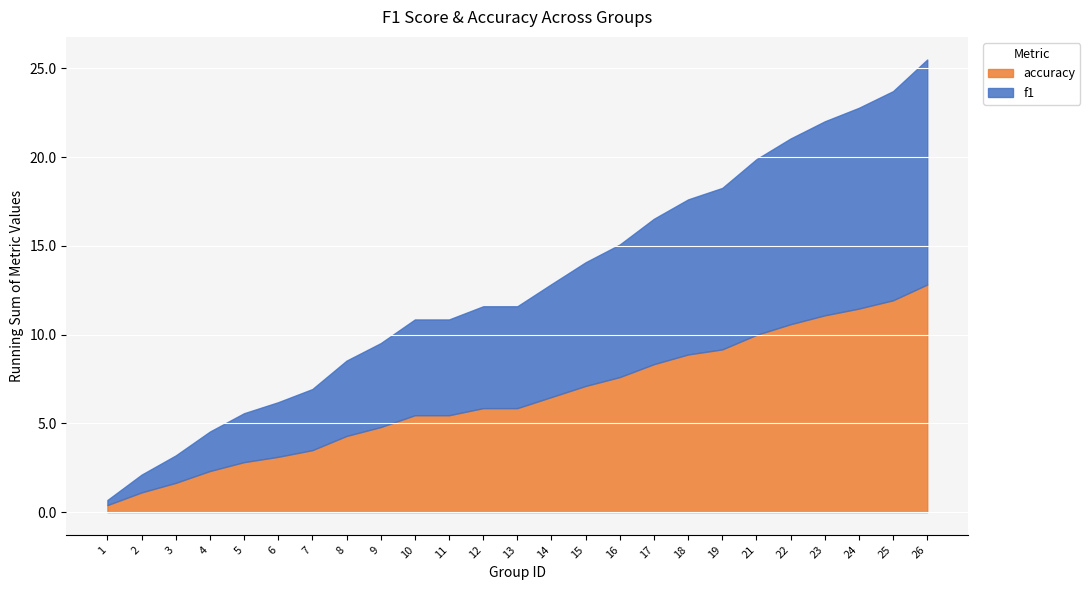

How many accuracy values are between 0 and 1?

25